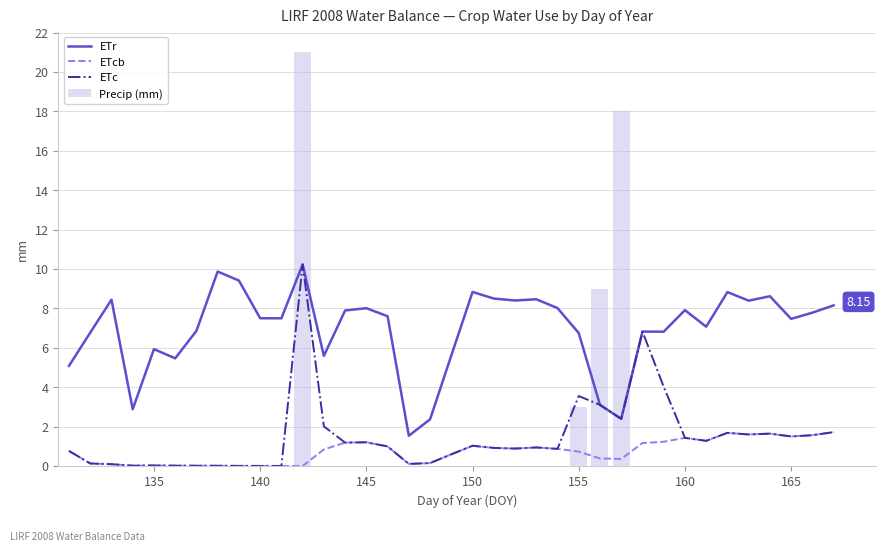

What is the sum of all Precip (mm) values?

51